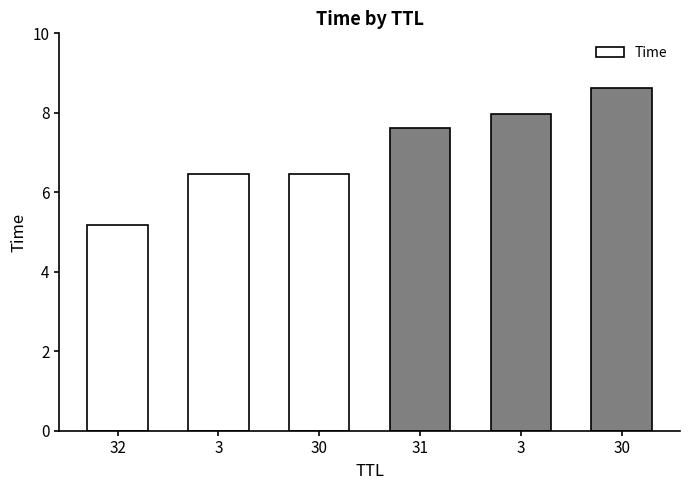

List the labels in order of value, smallest first.

32, 3, 30, 31, 3, 30